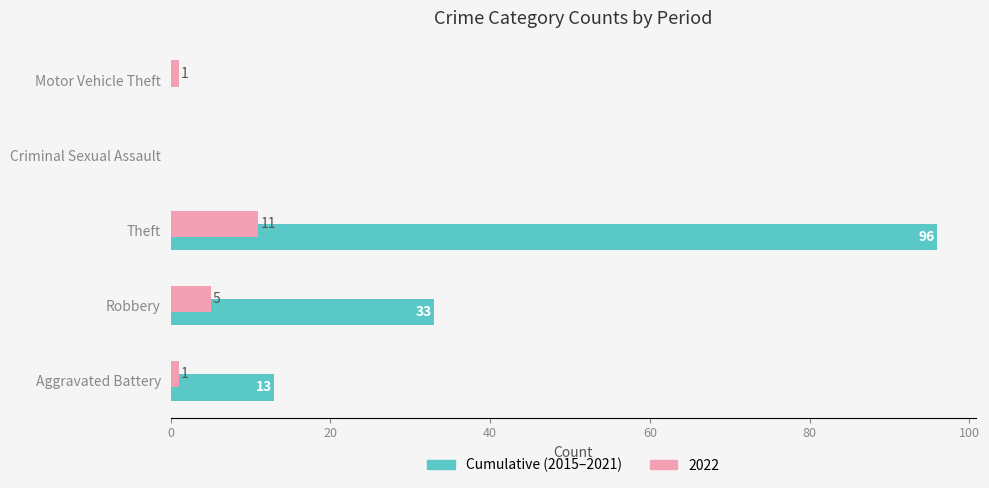

Is it true that Cumulative (2015–2021) equals 0 at Criminal Sexual Assault?

True